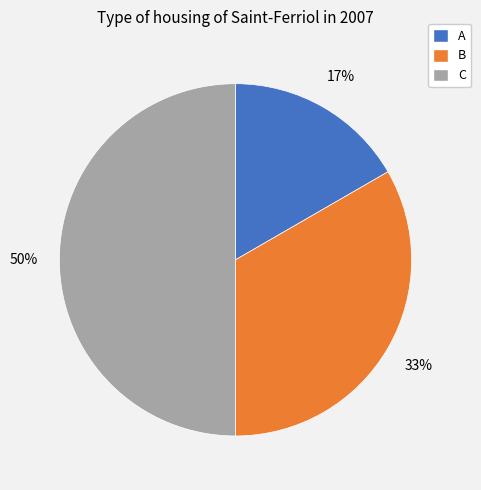

Is it true that B is 33% of the pie?

True